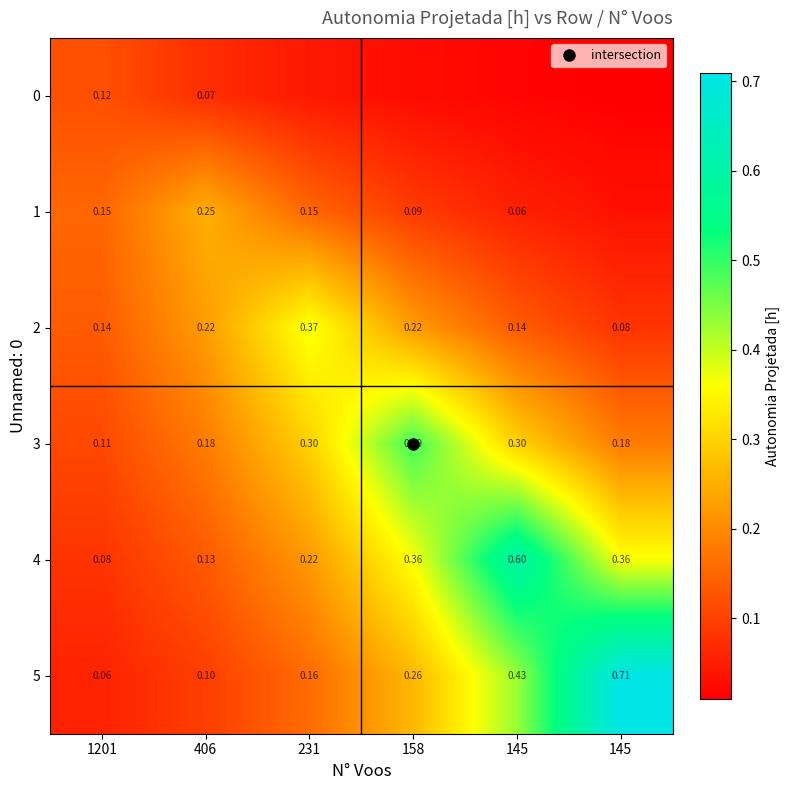

Which series changed the most between 406 and 145?

4